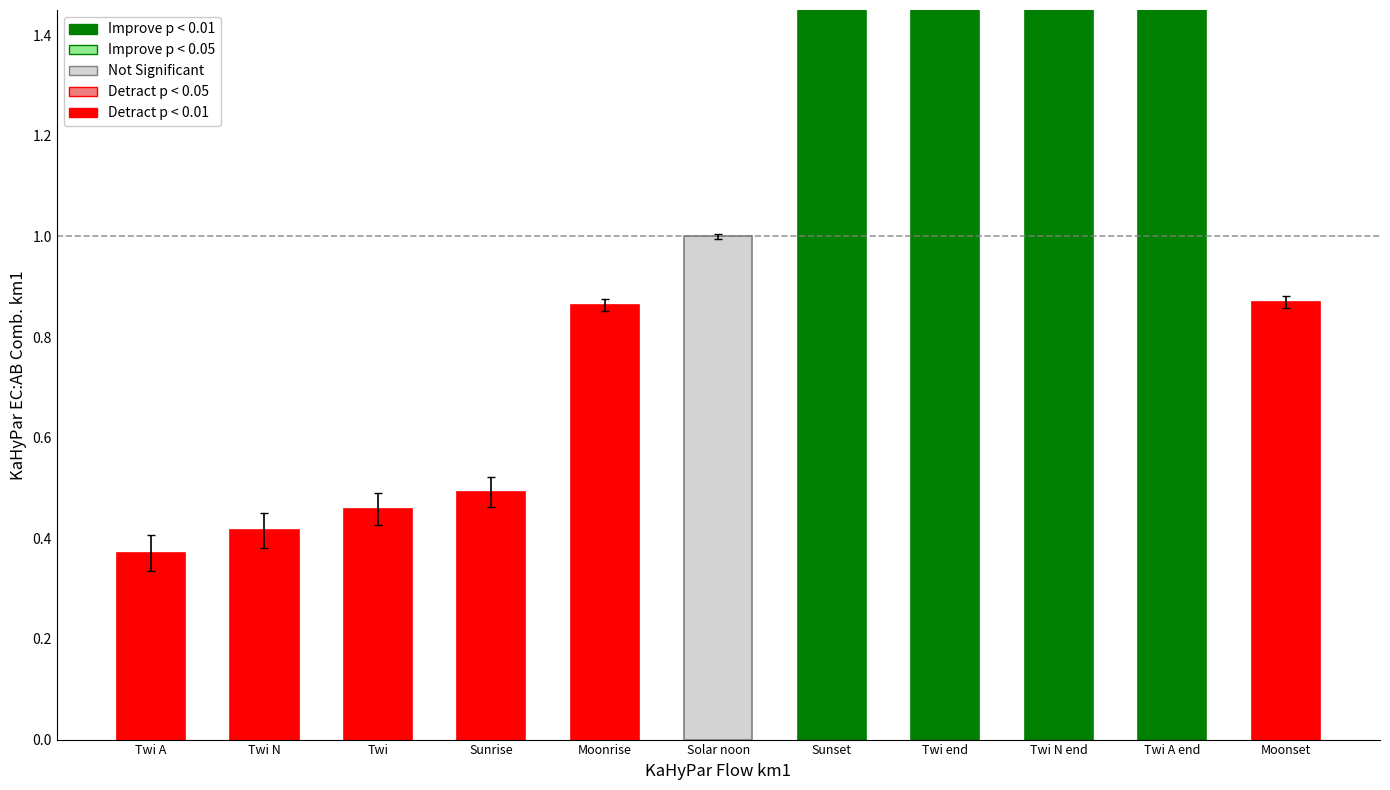

What is the label of the 6th bar from the right?

Solar noon